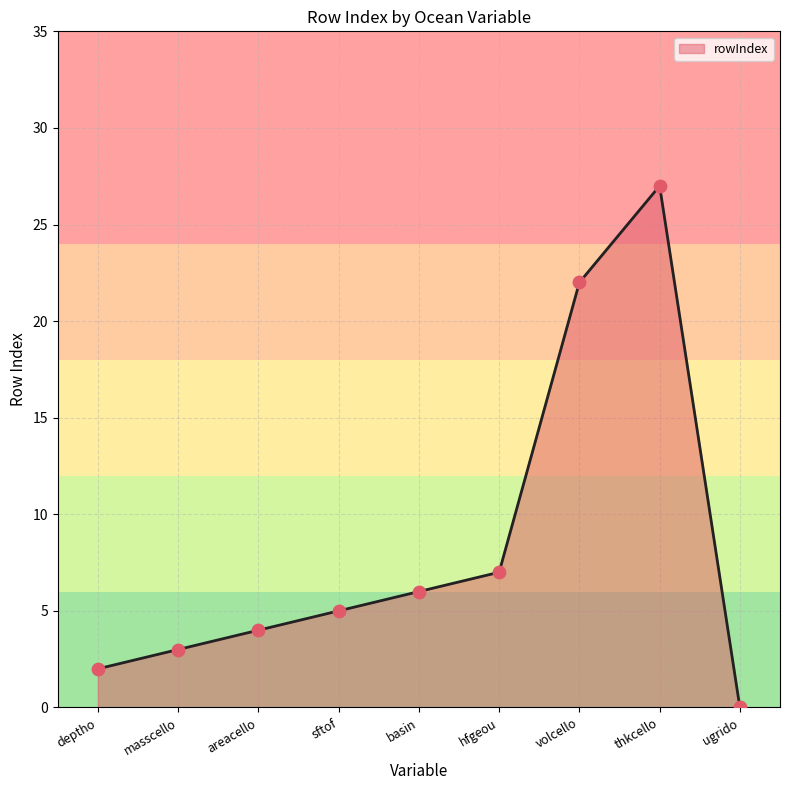

What is the ratio of the value at deptho to the value at volcello?

0.1